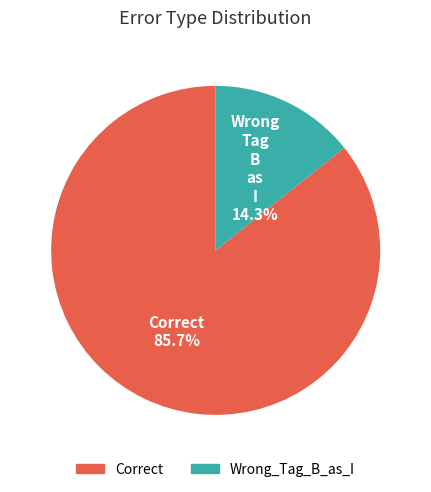

What is the smallest slice in the pie chart?

Wrong_Tag_B_as_I